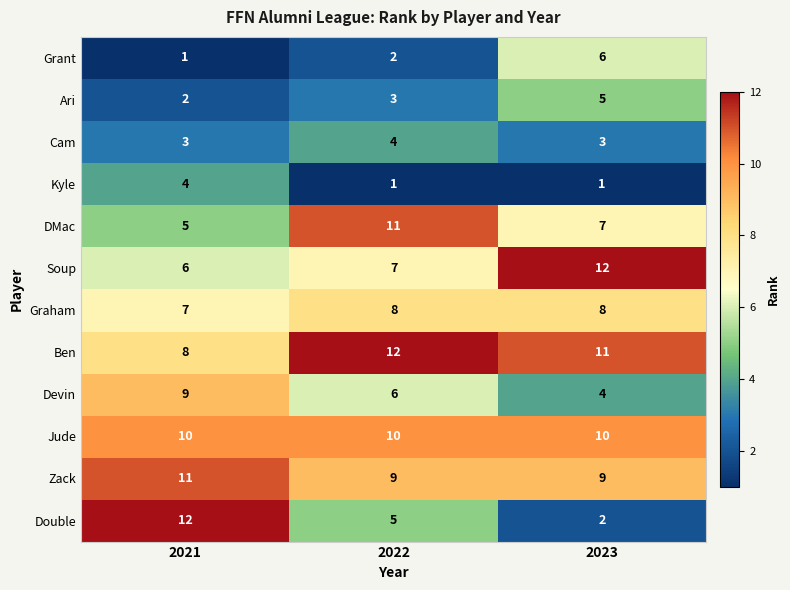

What is the lowest value of the Graham series?

7